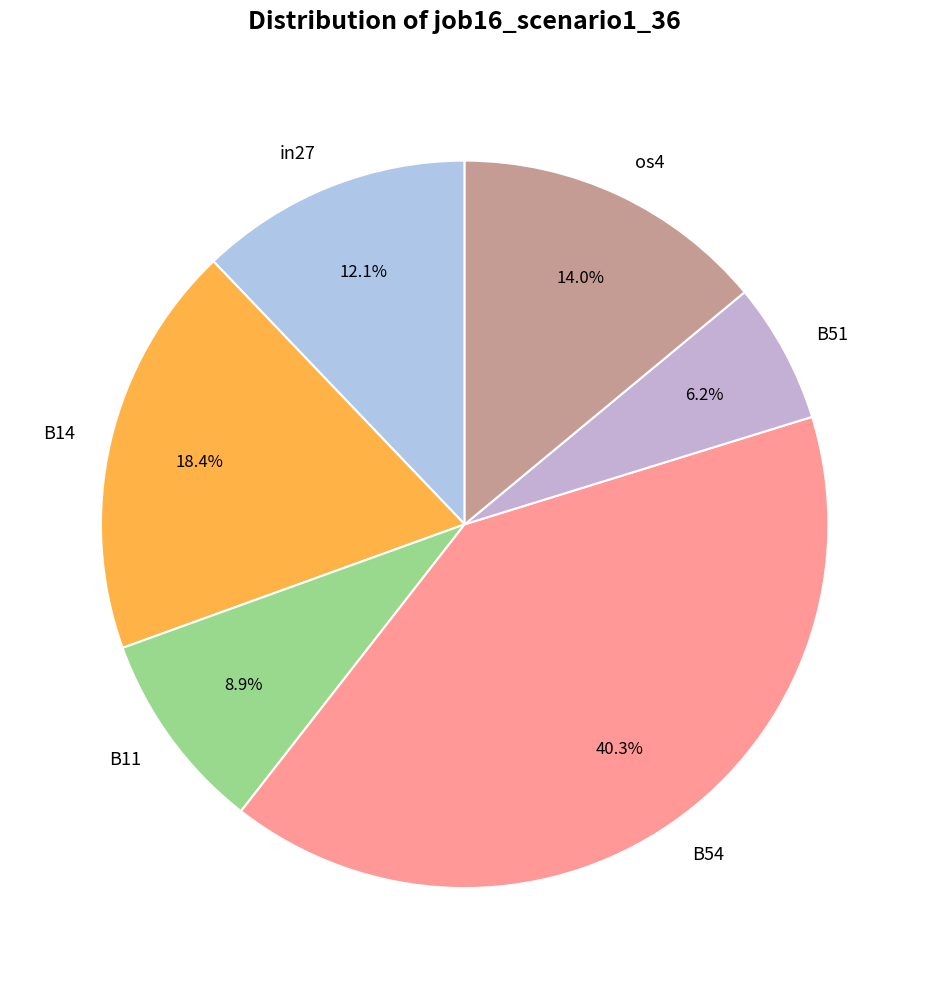

Does B54 represent more than half of the total?

No